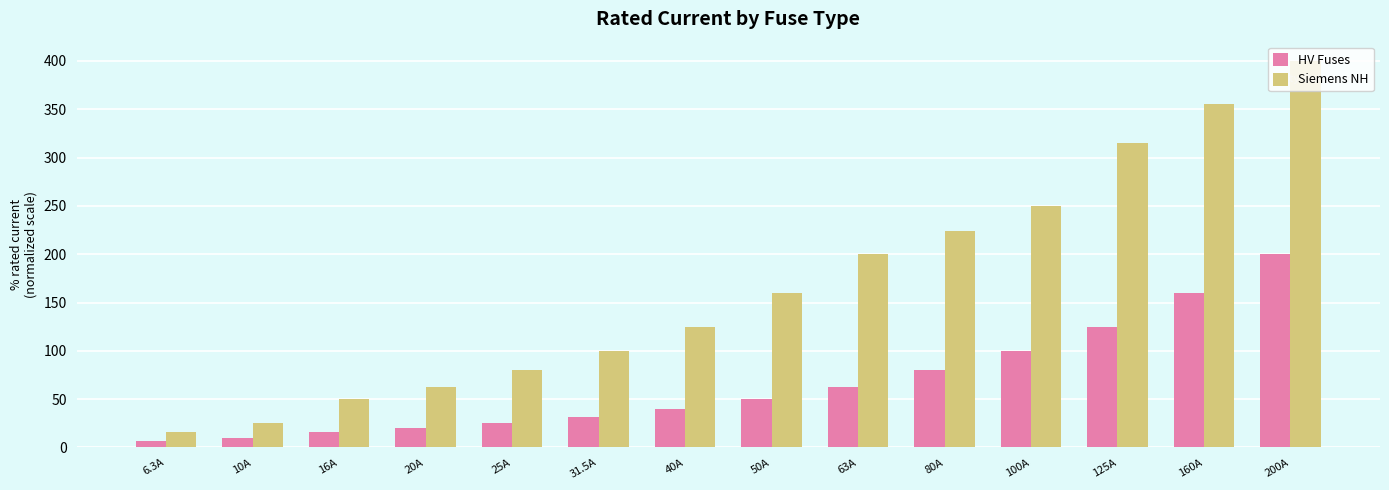

Which category has the highest value in the HV Fuses series?

200A